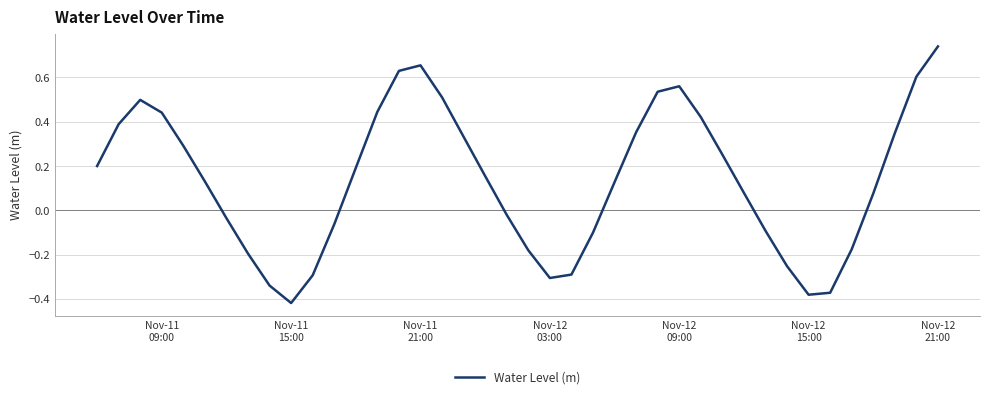

What is the difference between the maximum and minimum values?

1.2